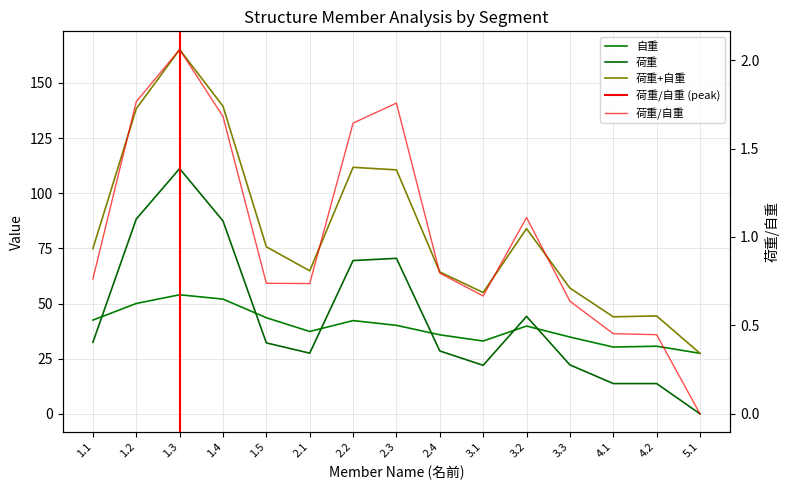

True or false: 自重 and 荷重/自重 cross at least once.

False